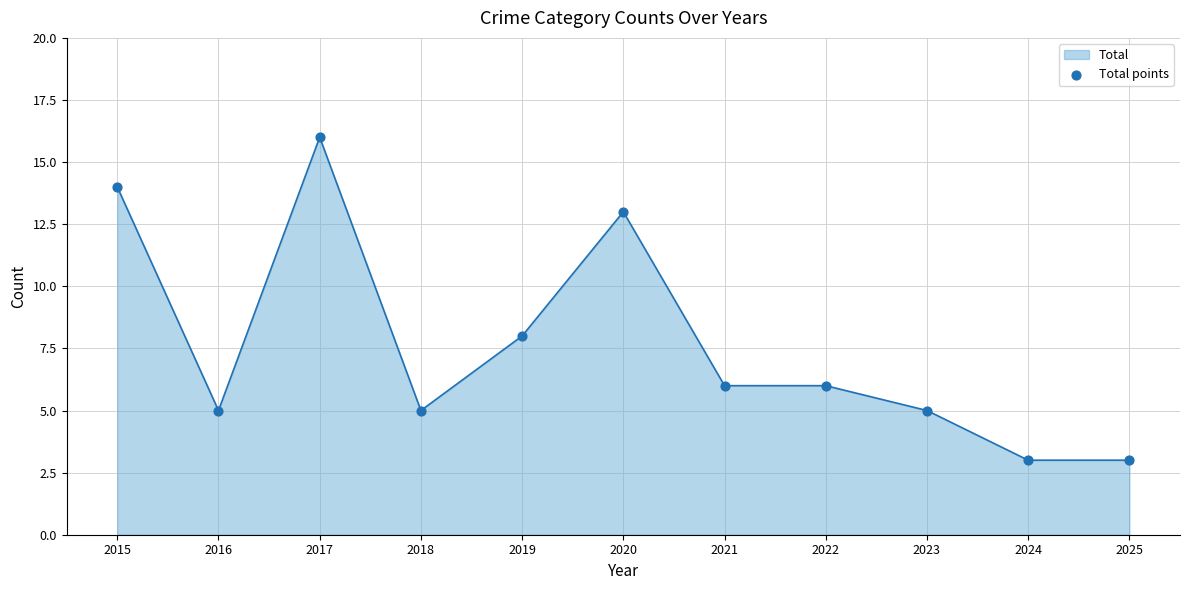

What is the ratio of the value at 2018 to the value at 2022?

0.8